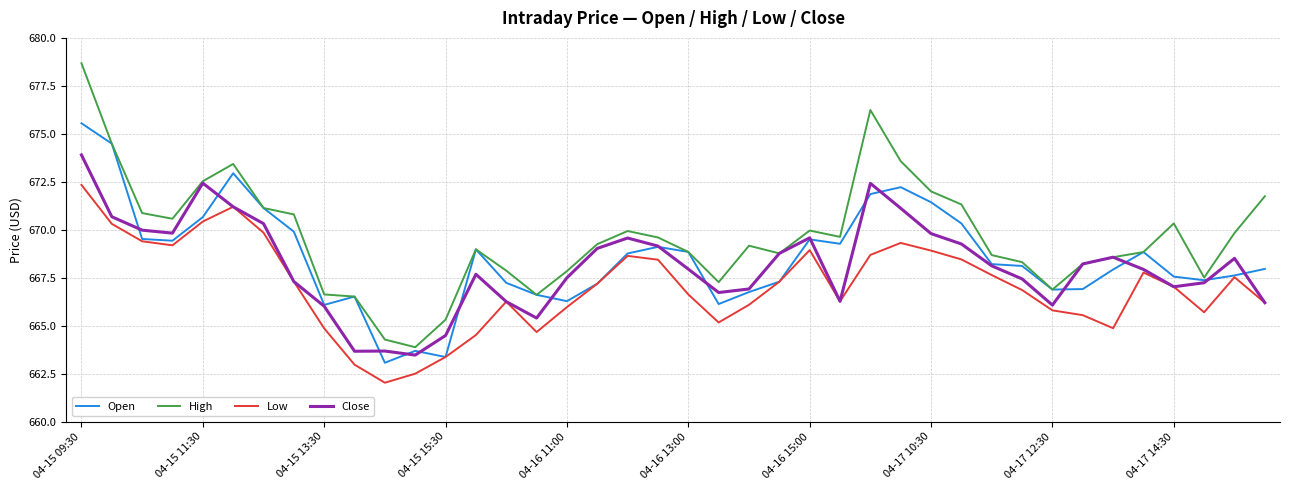

True or false: High and Low intersect in this chart.

False